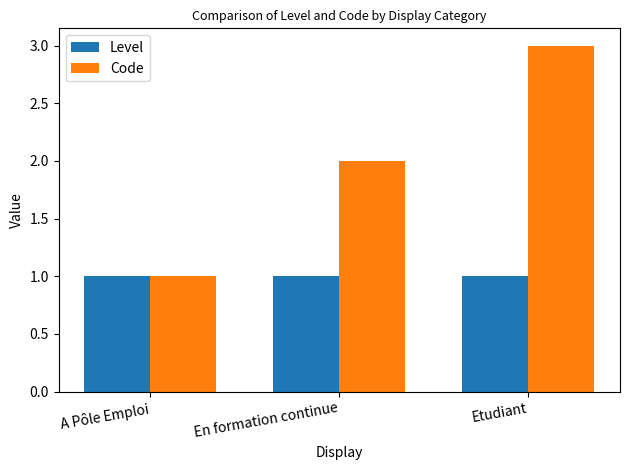

What is the sum of all Level values?

3